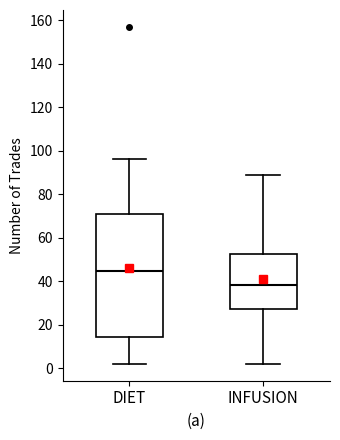

Reading left to right, transcribe this box plot: for each box, give where its median line is, the range the box spans, and where its two whiskers end, as read against the y-axis. The values are not printed on the chart, so give them approximately, as read against the axis.

DIET: median 44, box 14 to 70, whiskers 2 to 96
INFUSION: median 38, box 28 to 52, whiskers 2 to 90